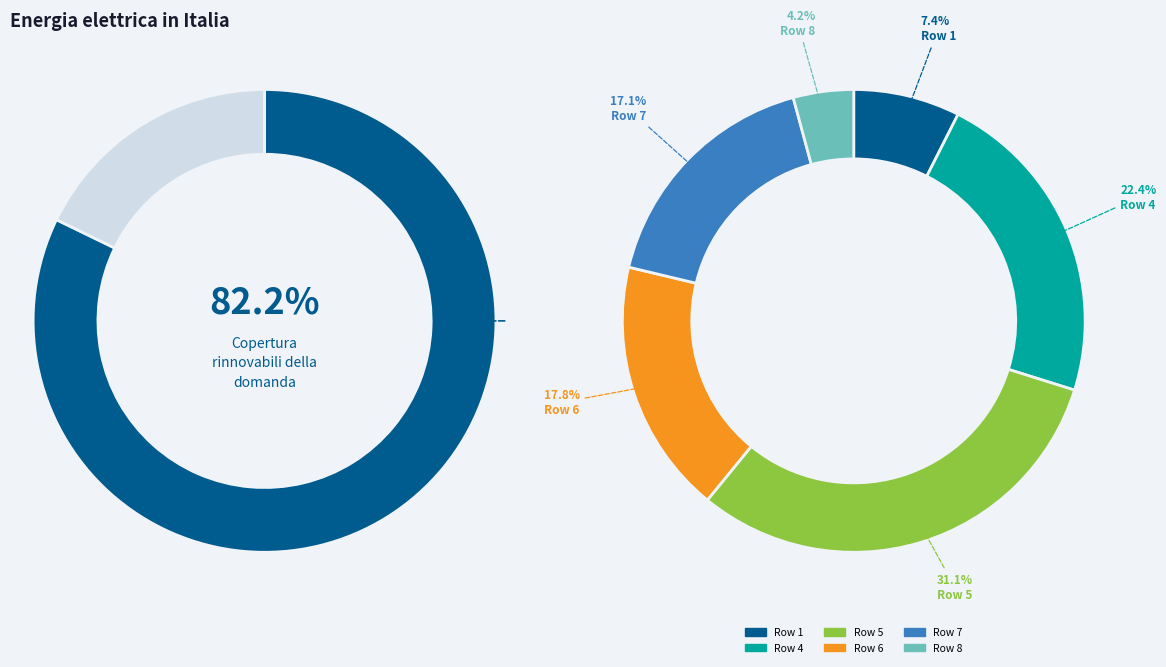

To the nearest percent, what is the difference between the largest and smallest slice percentages?

27%